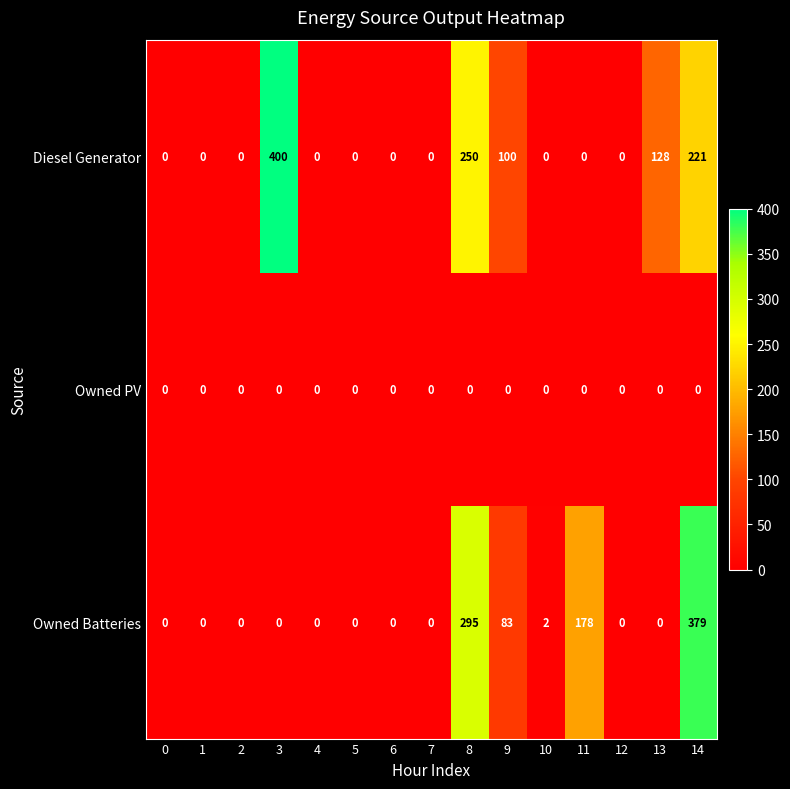

How many categories are shown in the chart?

15